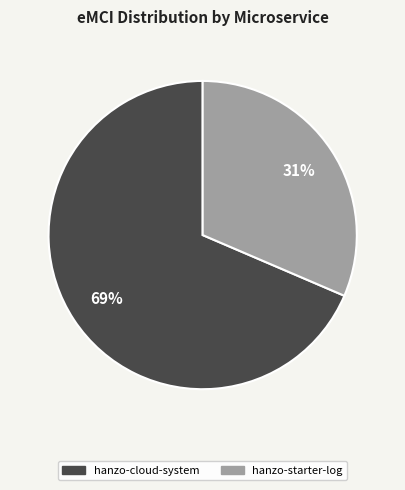

Is there any slice that represents more than half of the pie?

Yes